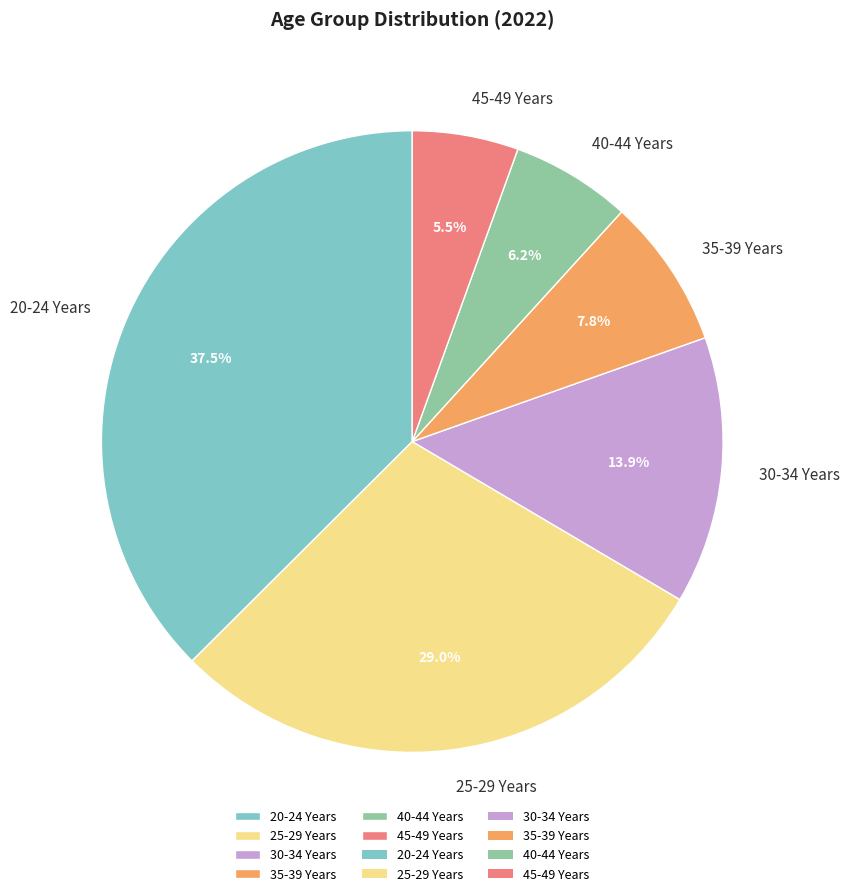

To the nearest percent, what is the difference between the 40-44 Years and 20-24 Years slice percentages?

31%